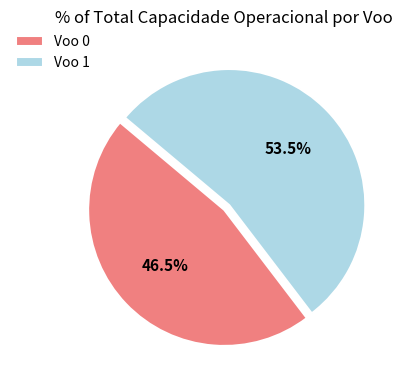

To the nearest percent, what is the difference between the Voo 1 and Voo 0 slice percentages?

7%